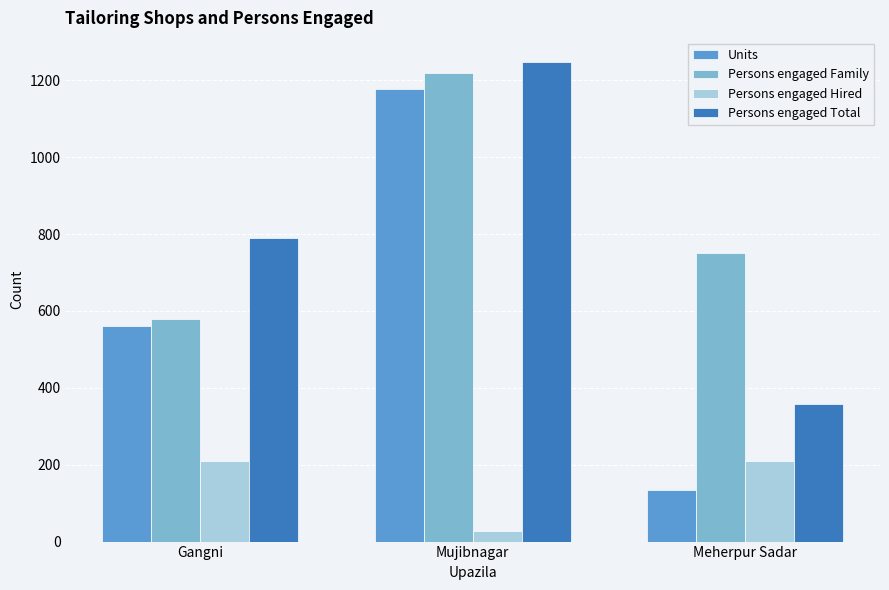

How many data points in Persons engaged Total are less than 790?

1